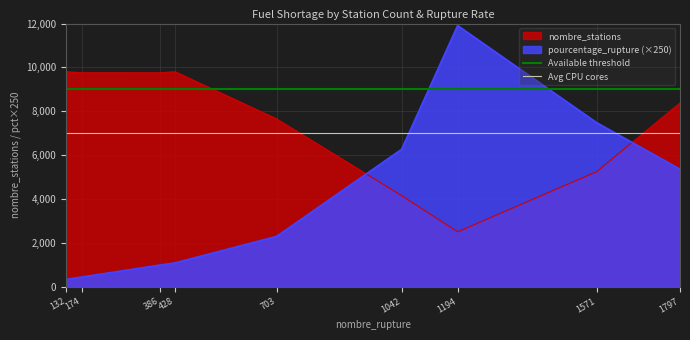

The value of pourcentage_rupture (×250) at 428 is 1092.5. True or false?

True